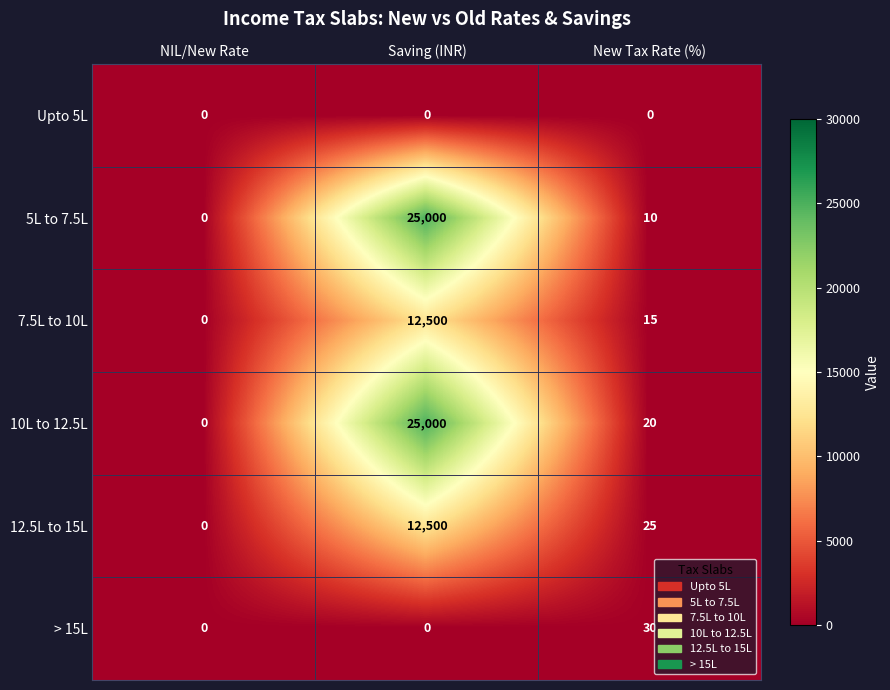

How many data points does each series have?

3